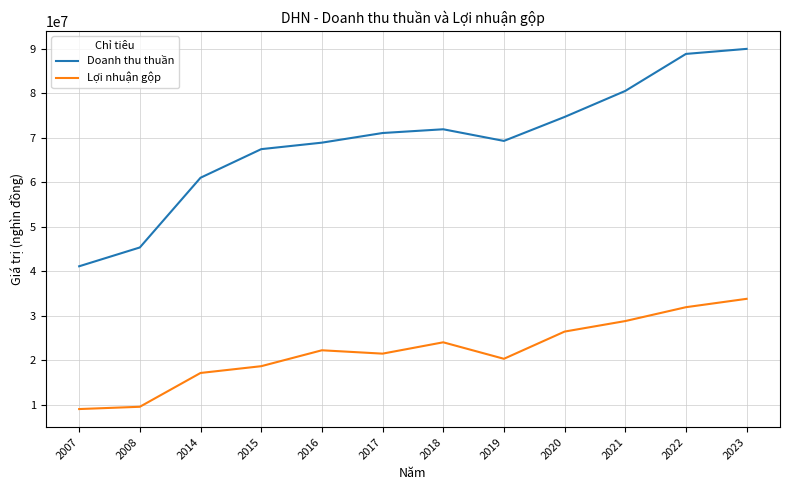

Read the Lợi nhuận gộp value at 2015, to the nearest 100.

18646100